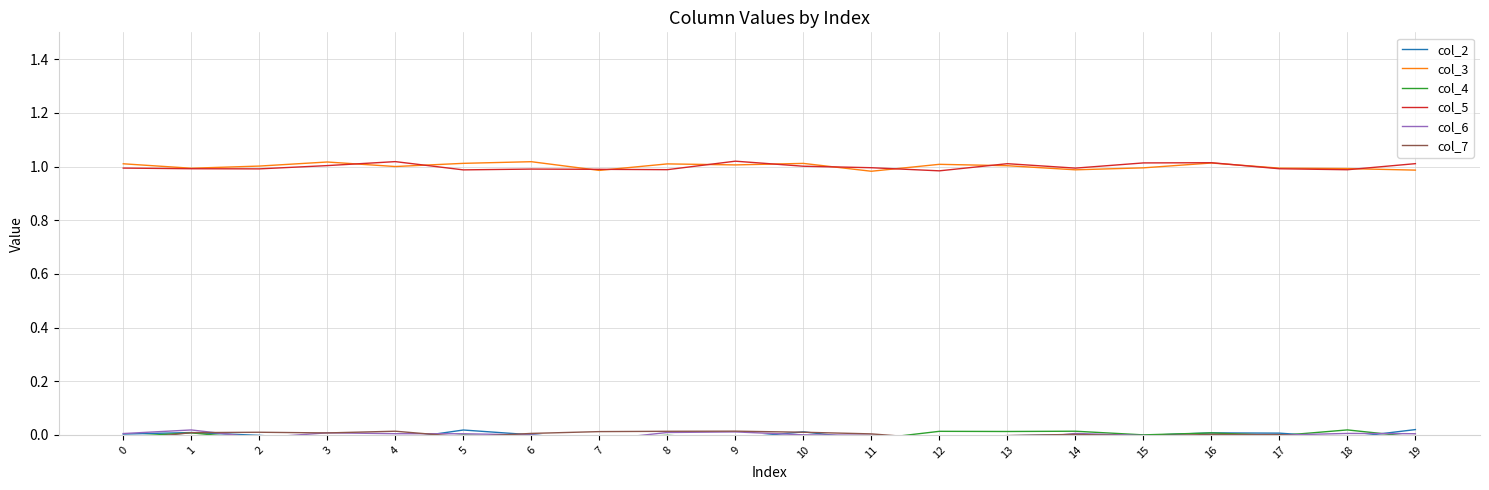

Between 15 and 14, which is larger?

14